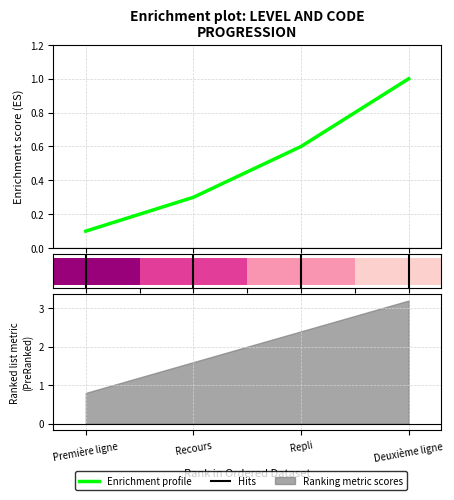

Rank the categories by value from lowest to highest.

Première ligne, Recours, Repli, Deuxième ligne